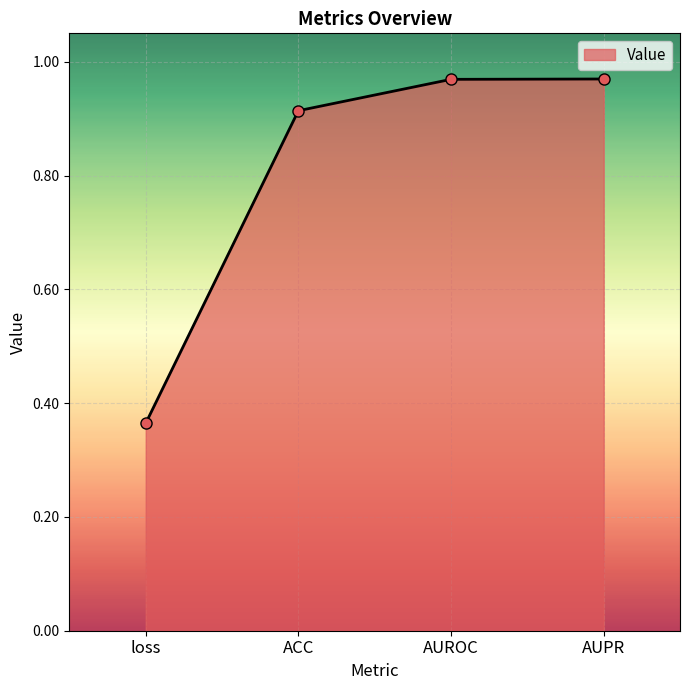

Which label corresponds to the smallest value in the chart?

loss